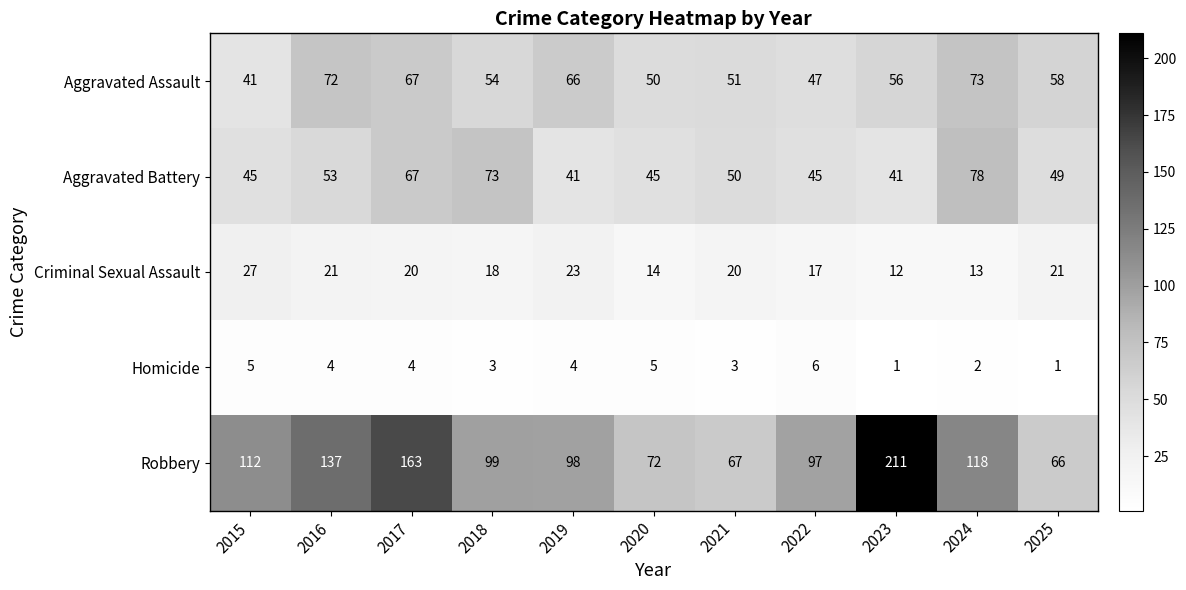

True or false: Homicide has a value of 1 at 2025.

True